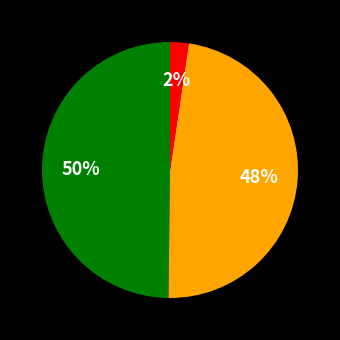

To the nearest percent, what is the average slice percentage?

33%